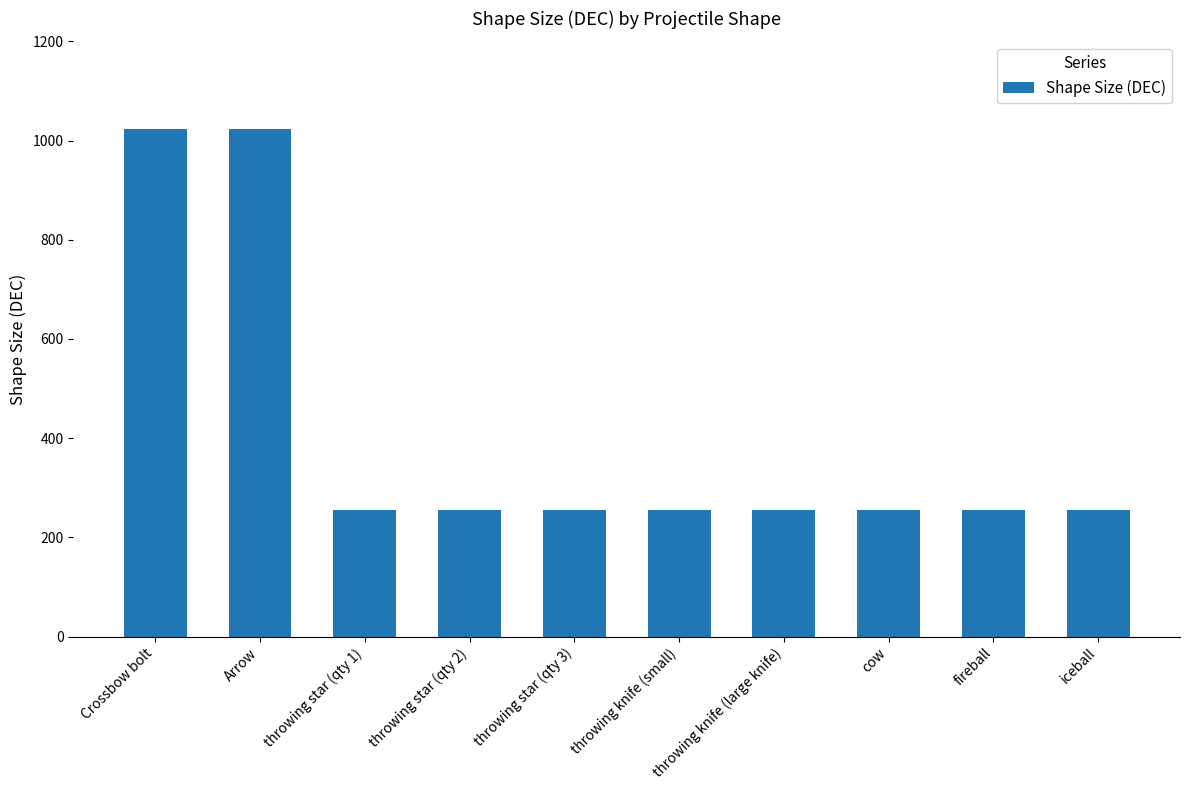

Reading left to right, extract all data points from this chart.

Crossbow bolt=1024	Arrow=1024	throwing star (qty 1)=256	throwing star (qty 2)=256	throwing star (qty 3)=256	throwing knife (small)=256	throwing knife (large knife)=256	cow=256	fireball=256	iceball=256